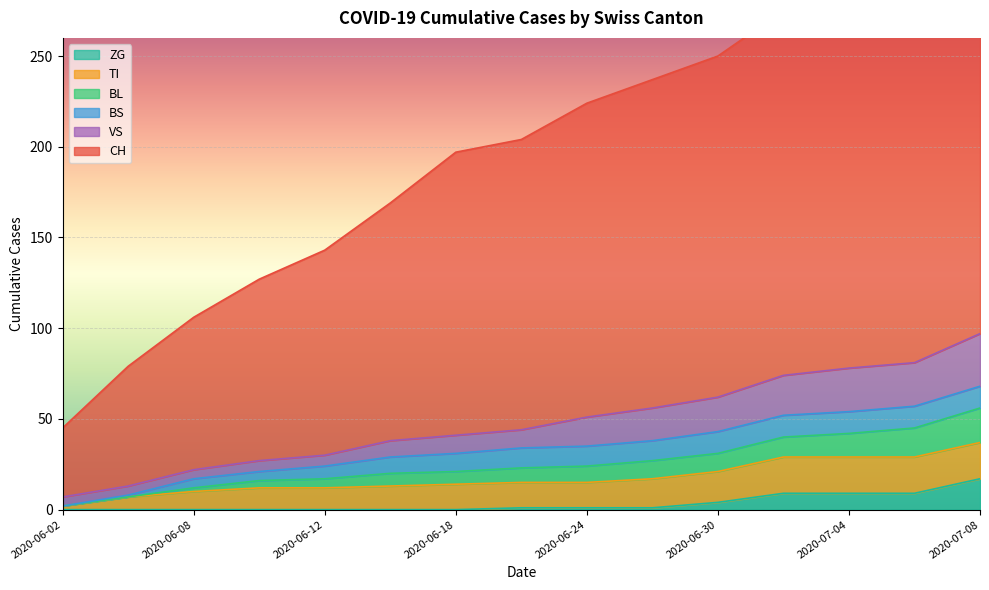

What is the value of the CH point at the 11th from the left?

250